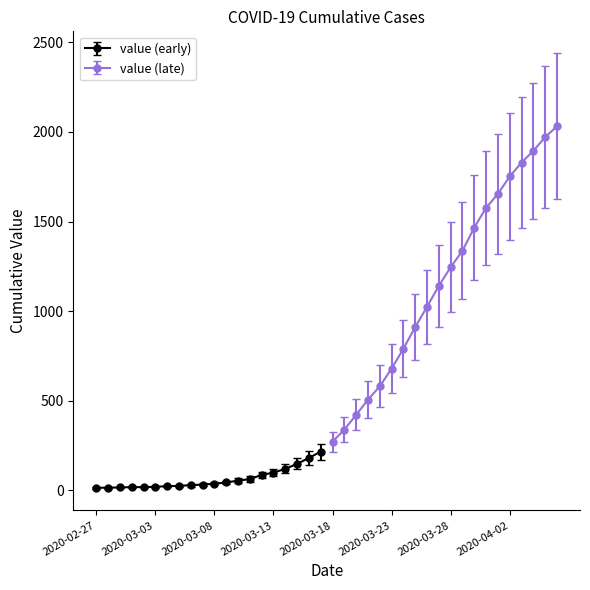

The value at 2020-03-17 is 376. True or false?

False